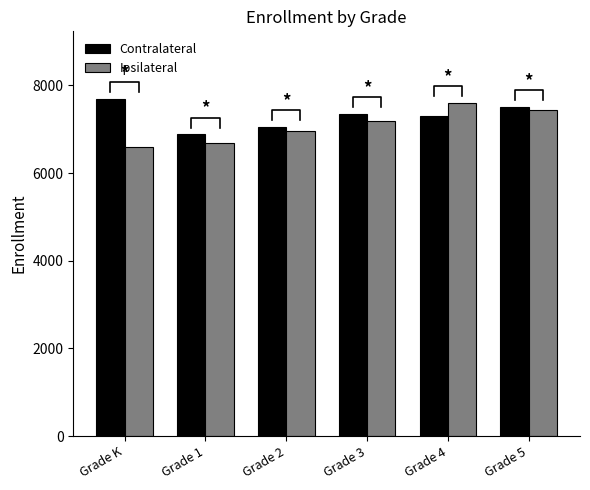

Reading left to right, transcribe all the data shown in this chart.

Contralateral: Grade K=7695	Grade 1=6883	Grade 2=7055	Grade 3=7357	Grade 4=7296	Grade 5=7513
Ipsilateral: Grade K=6605	Grade 1=6691	Grade 2=6965	Grade 3=7177	Grade 4=7600	Grade 5=7438